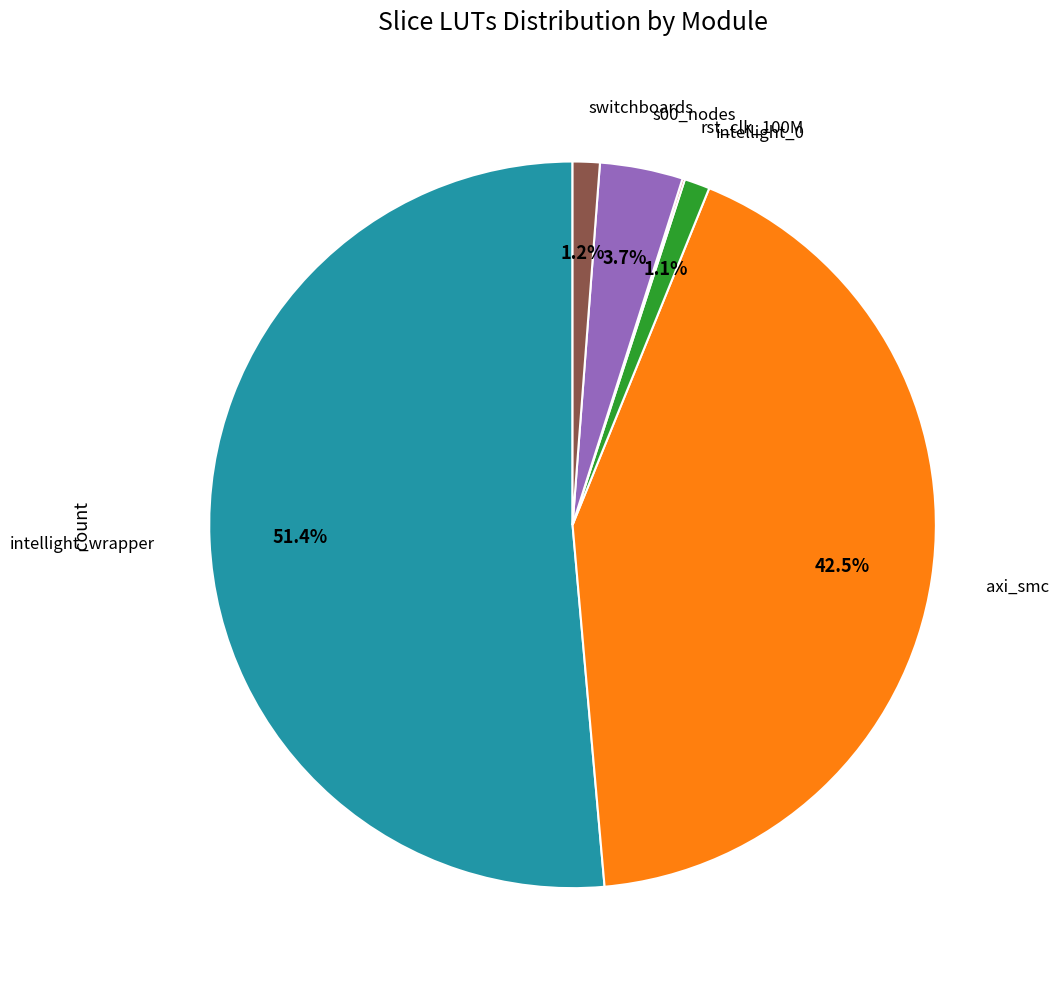

What is the largest slice in the pie chart?

intellight_wrapper